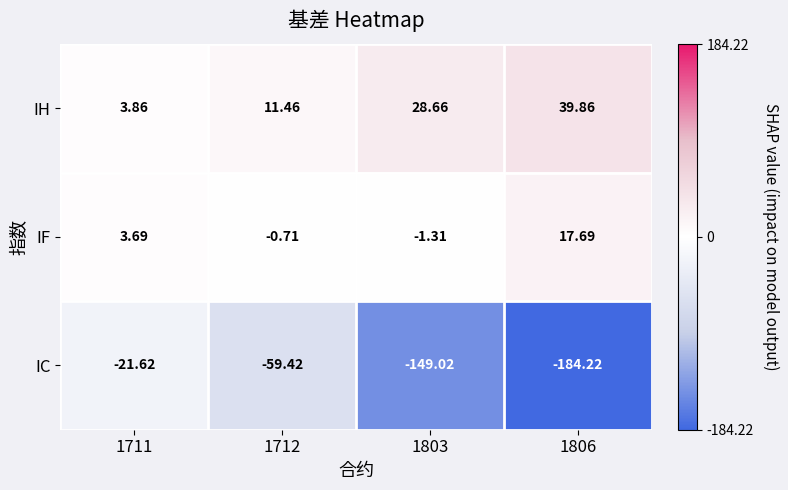

Rank the series at 1712 from lowest to highest value.

IC, IF, IH